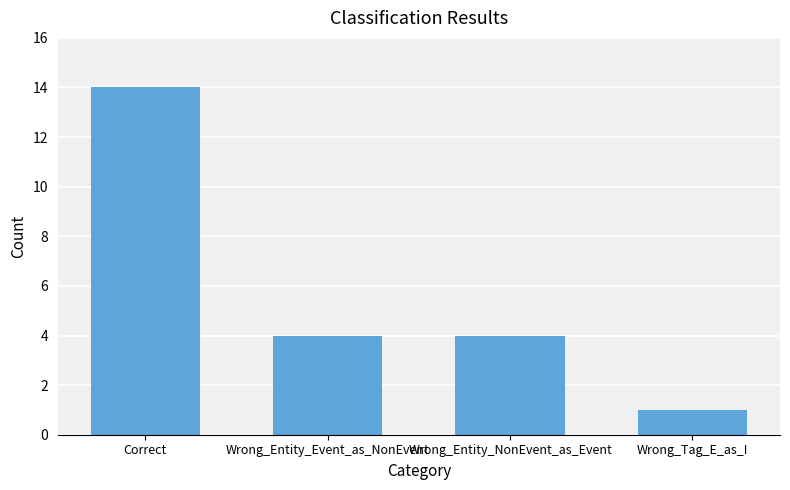

Reading left to right, list all the values displayed in this chart.

Correct=14	Wrong_Entity_Event_as_NonEvent=4	Wrong_Entity_NonEvent_as_Event=4	Wrong_Tag_E_as_I=1